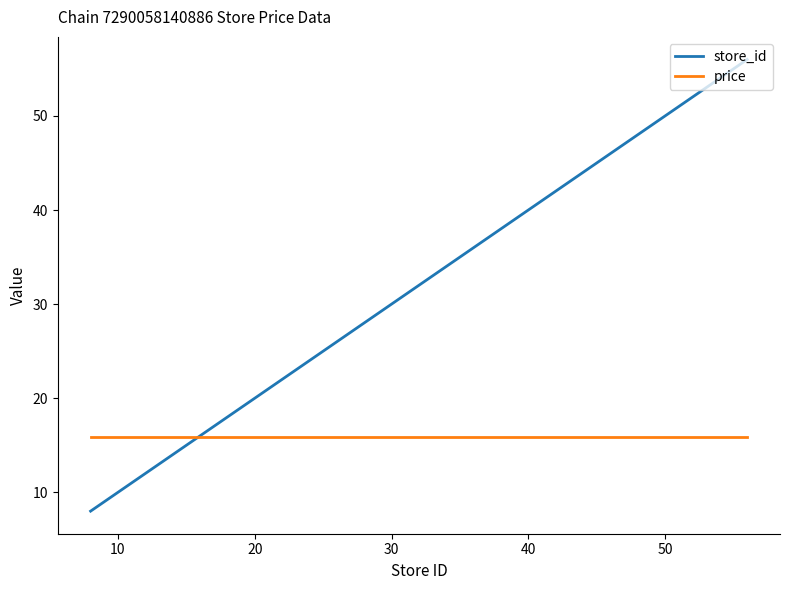

What is the minimum value for store_id?

8.0